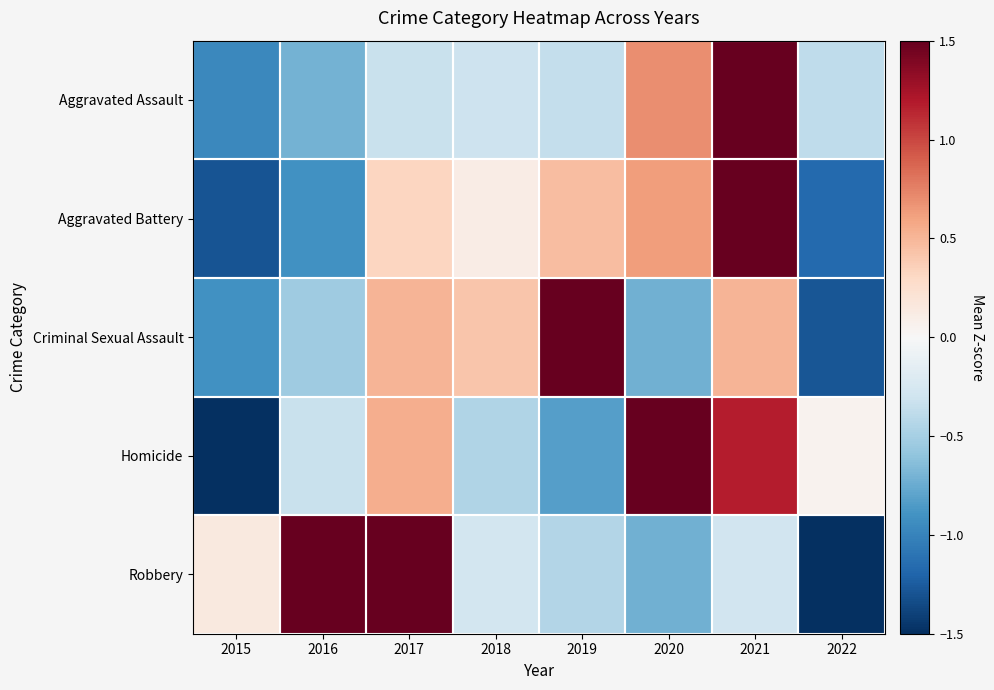

Reading left to right, list all the values displayed in this chart.

Aggravated Assault: 2015=-1.0	2016=-0.7	2017=-0.3	2018=-0.3	2019=-0.4	2020=0.7	2021=2.4	2022=-0.4
Aggravated Battery: 2015=-1.3	2016=-0.9	2017=0.3	2018=0.1	2019=0.5	2020=0.6	2021=1.8	2022=-1.2
Criminal Sexual Assault: 2015=-0.9	2016=-0.5	2017=0.5	2018=0.4	2019=2.0	2020=-0.7	2021=0.5	2022=-1.3
Homicide: 2015=-1.7	2016=-0.3	2017=0.5	2018=-0.5	2019=-0.8	2020=1.6	2021=1.2	2022=0.0
Robbery: 2015=0.1	2016=1.5	2017=1.6	2018=-0.3	2019=-0.4	2020=-0.7	2021=-0.3	2022=-1.5